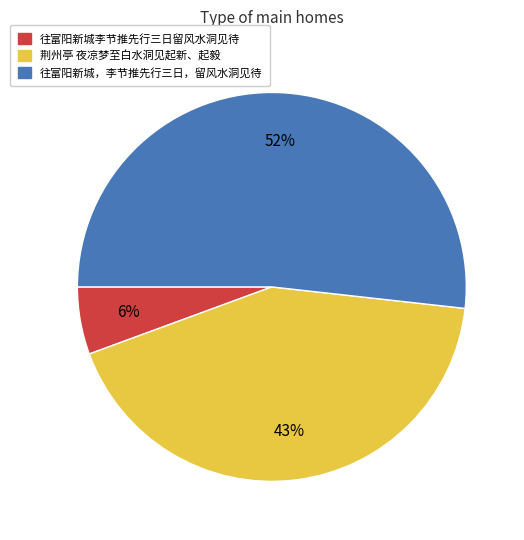

What percentage is the 往富阳新城李节推先行三日留风水洞见待 slice, to the nearest percent?

6%